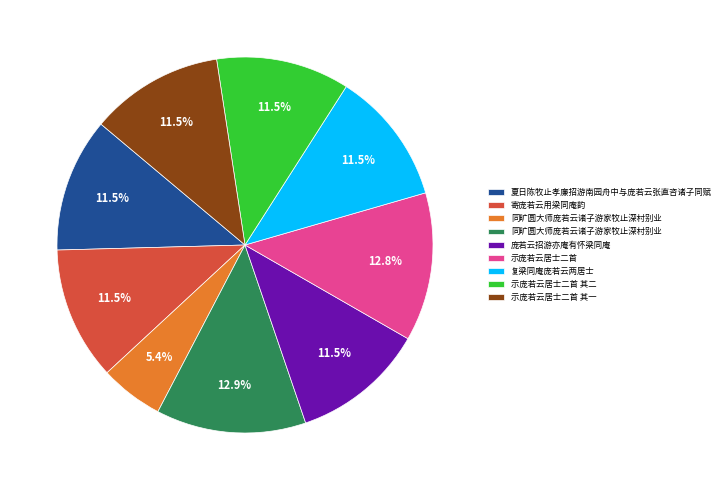

Is there any slice that represents more than half of the pie?

No